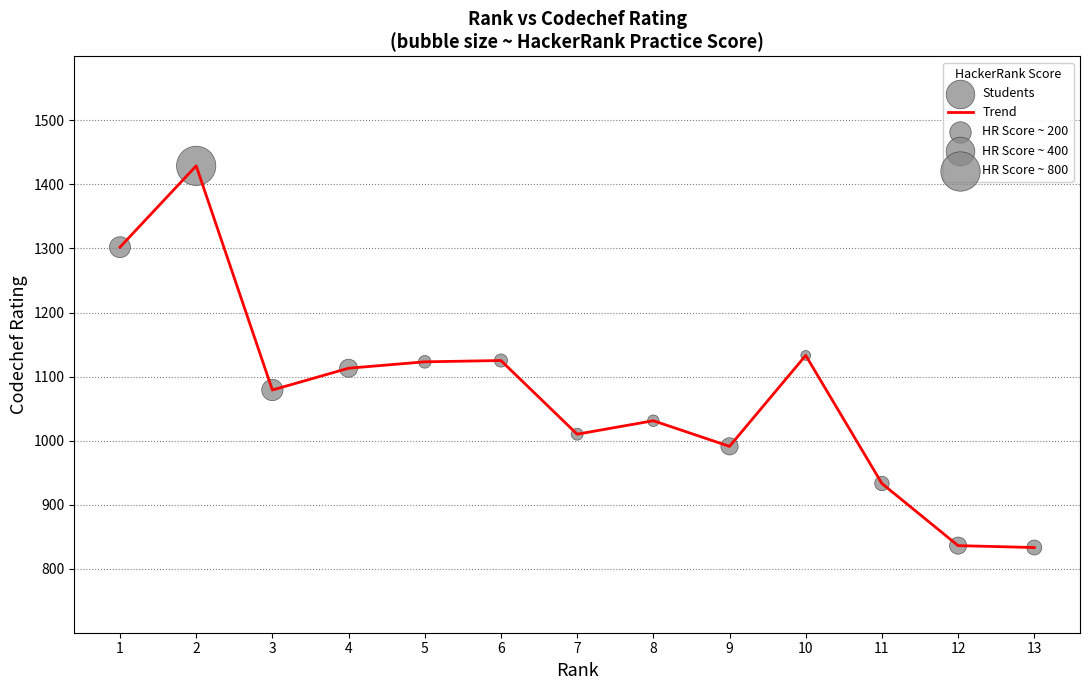

What is the ratio of the value at 12 to the value at 10?

0.7